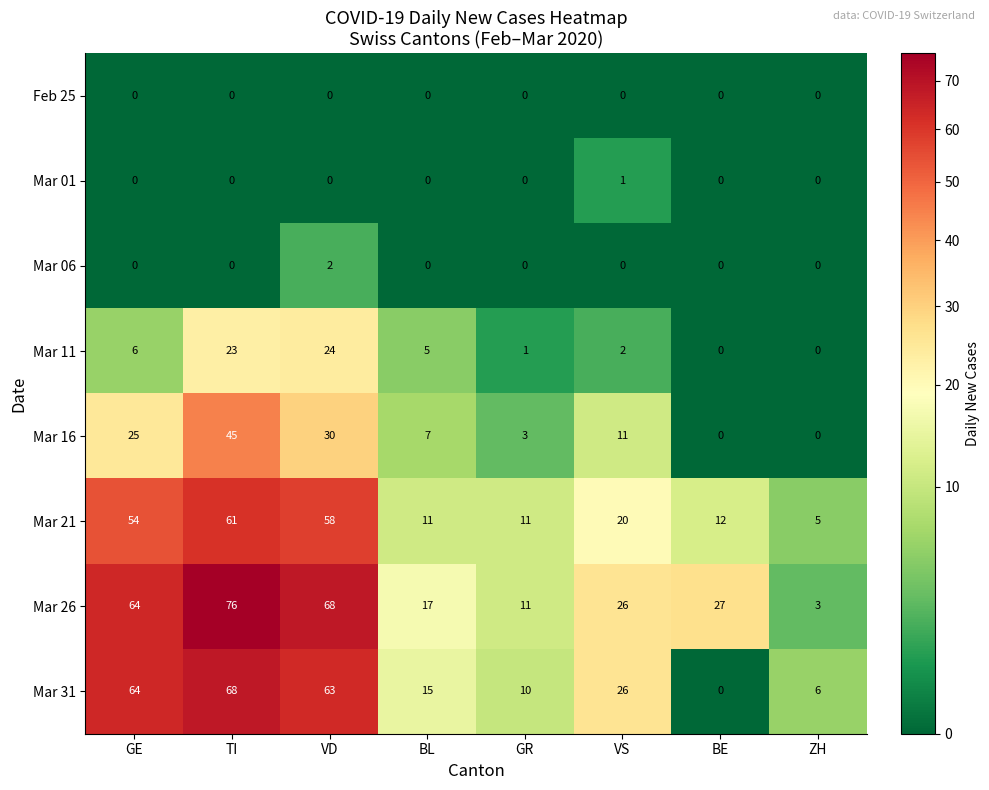

How many categories are shown in the chart?

8